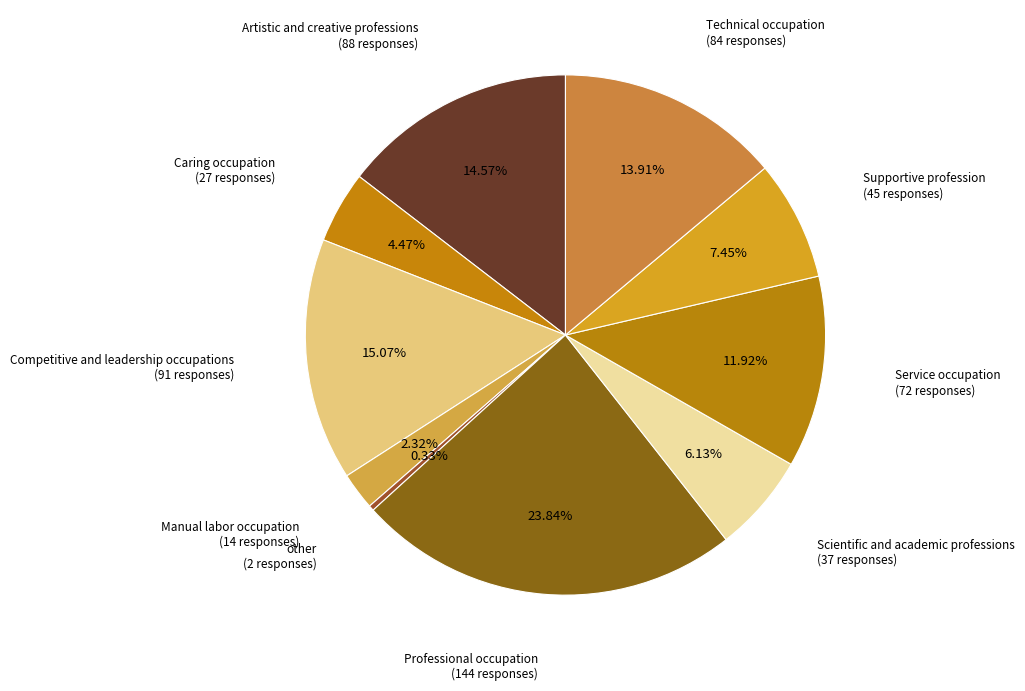

How many slices are in this pie chart?

10